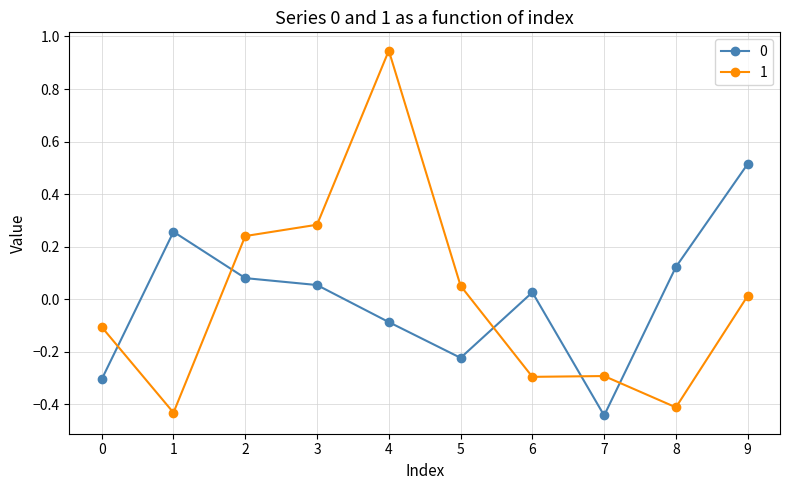

What is the value of the 0 point at the 10th from the left?

0.5